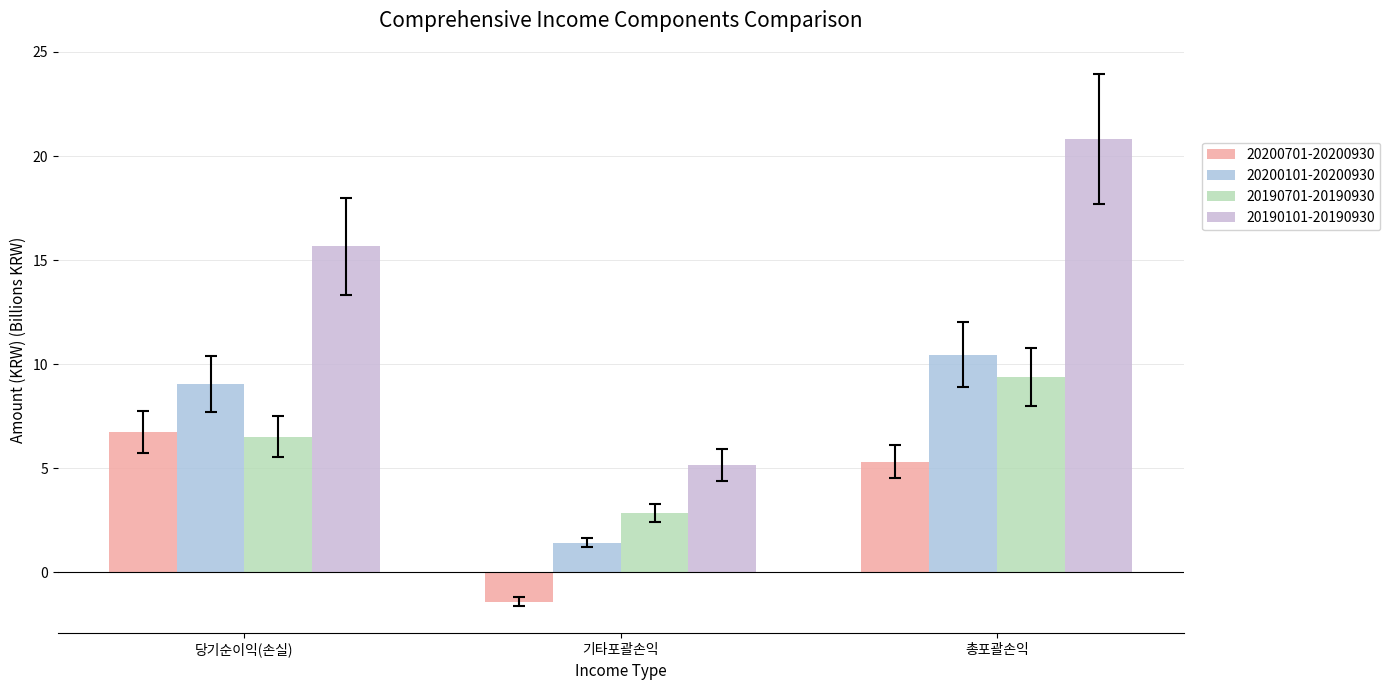

What is the greatest value displayed?

20.8